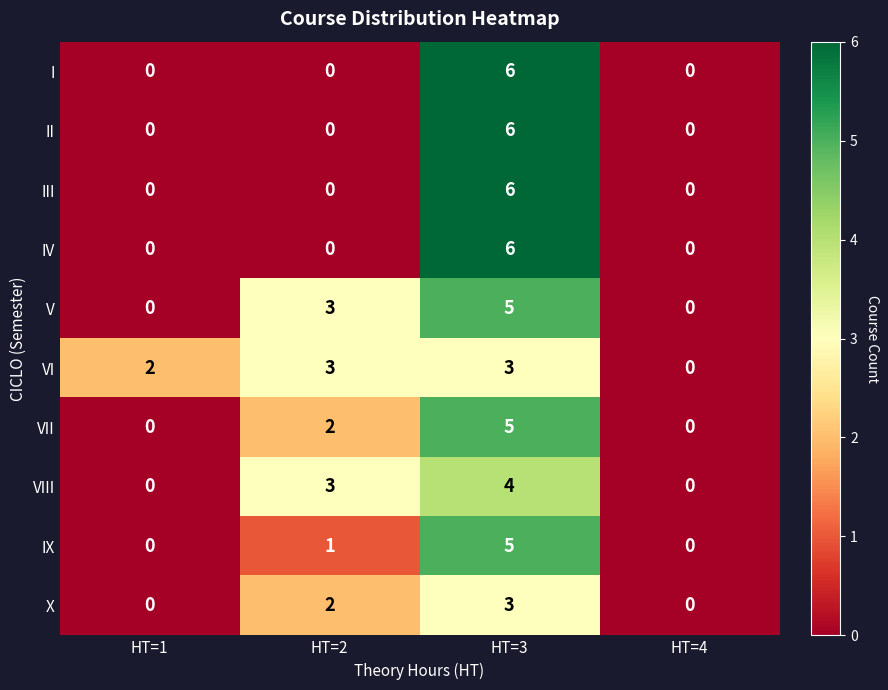

How many II values are between 0 and 6?

4